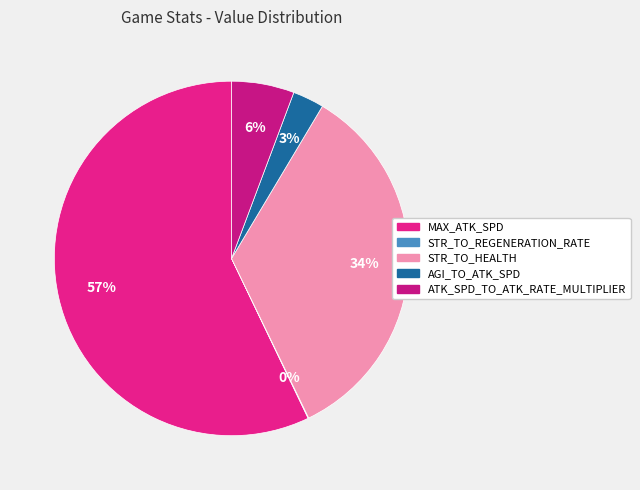

What portion of the pie excludes ATK_SPD_TO_ATK_RATE_MULTIPLIER?

94.3%